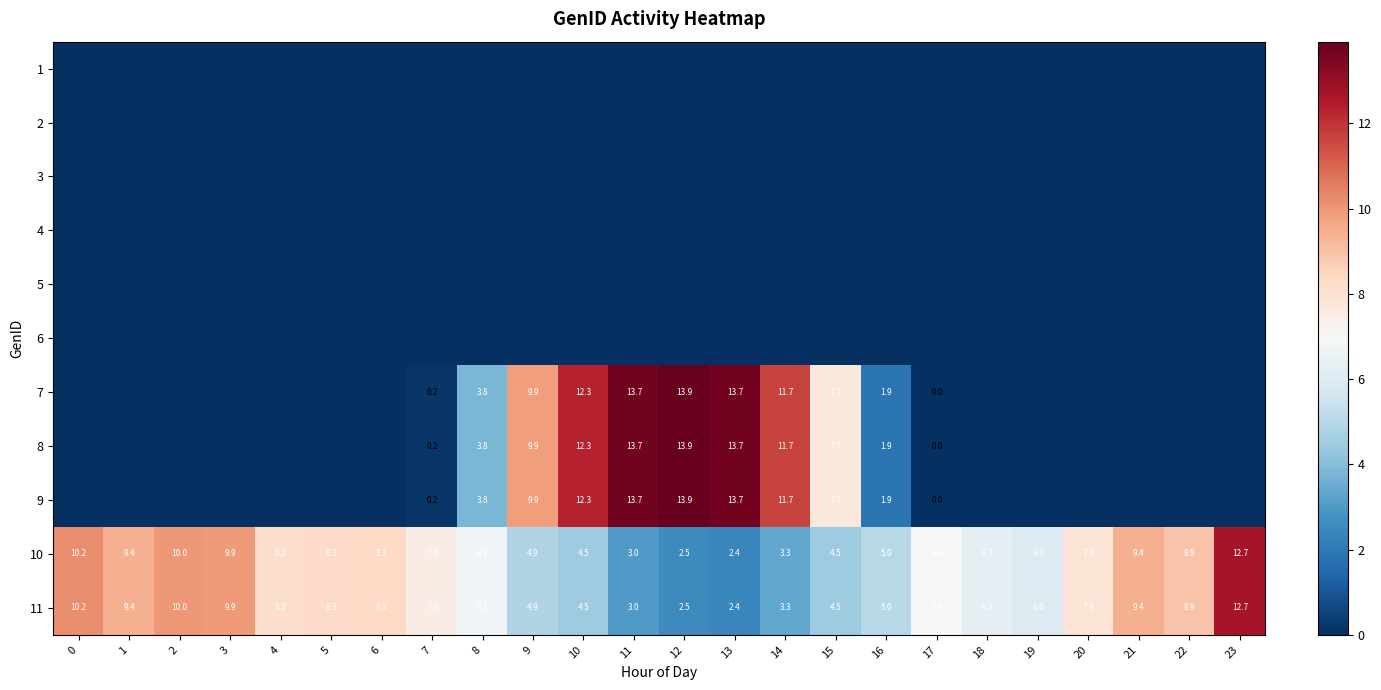

True or false: 7 has a value of 3.1 at 9.

False